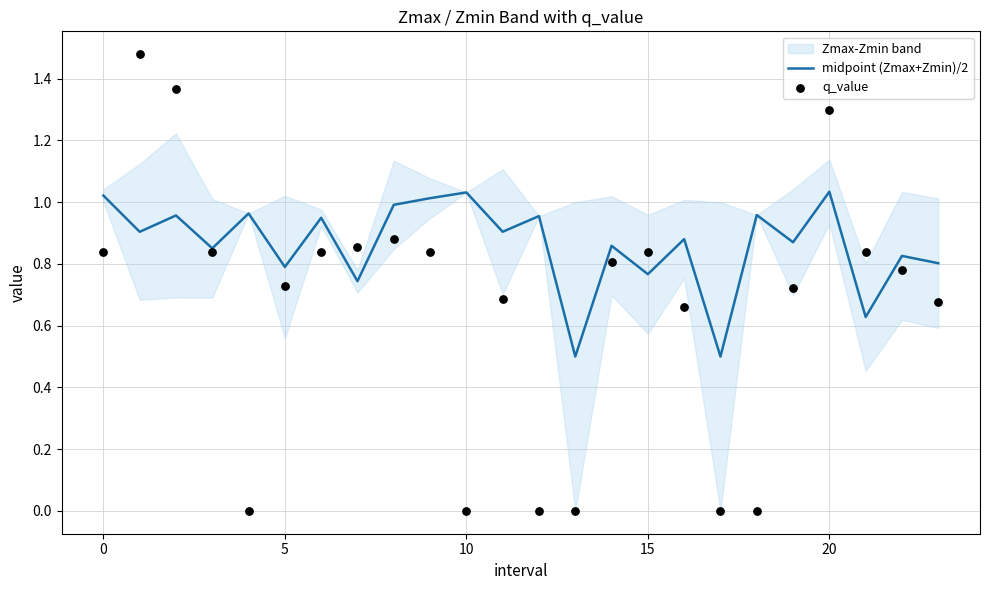

Is the value of q_value at 18 greater than the value of midpoint (Zmax+Zmin)/2 at 13?

No